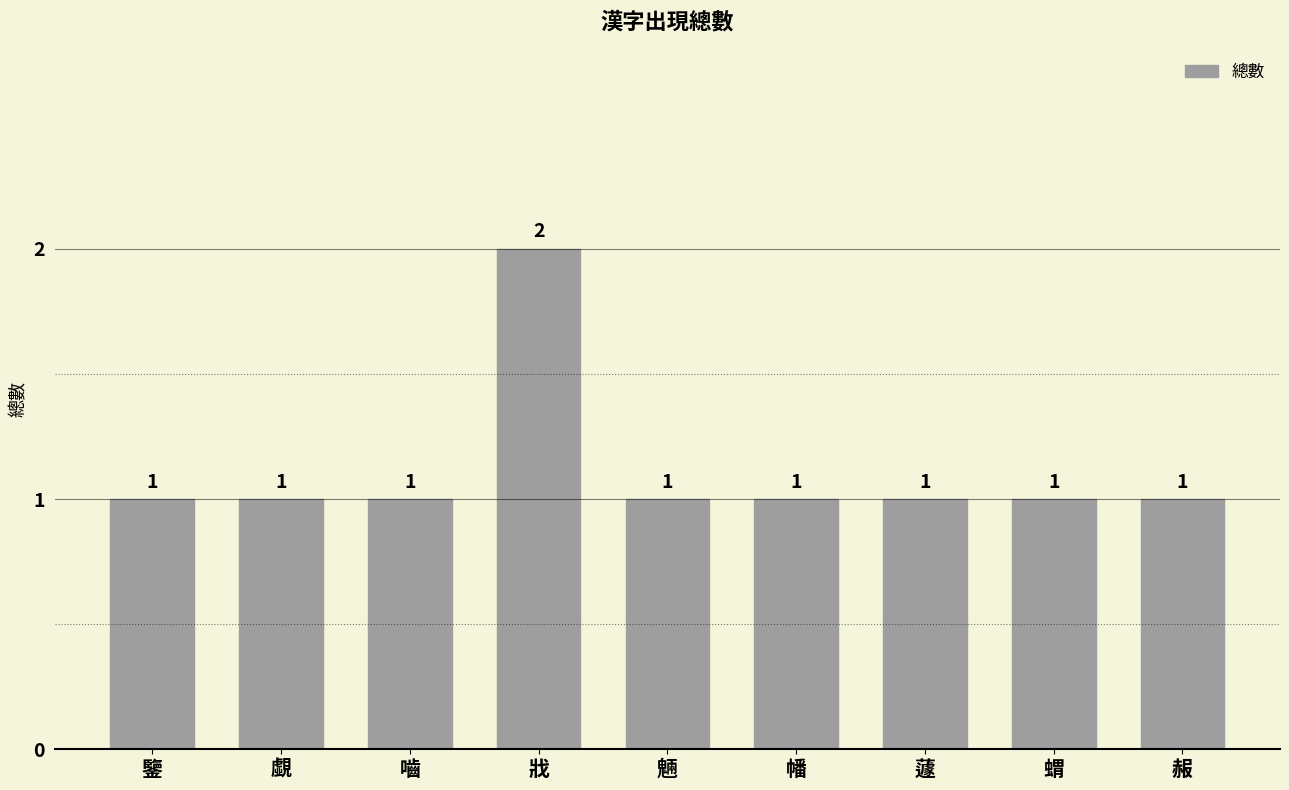

What position from the right is 鑒?

9